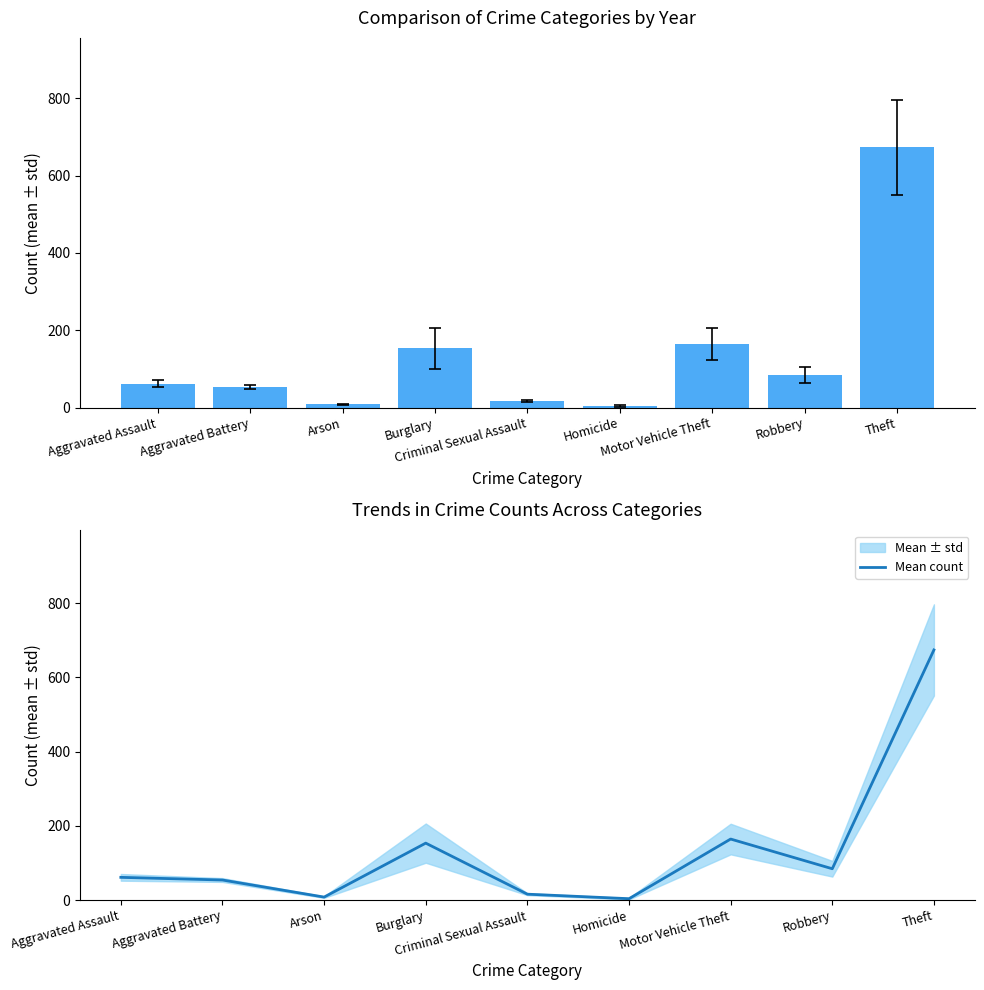

Which has a higher value, Criminal Sexual Assault or Aggravated Battery?

Aggravated Battery